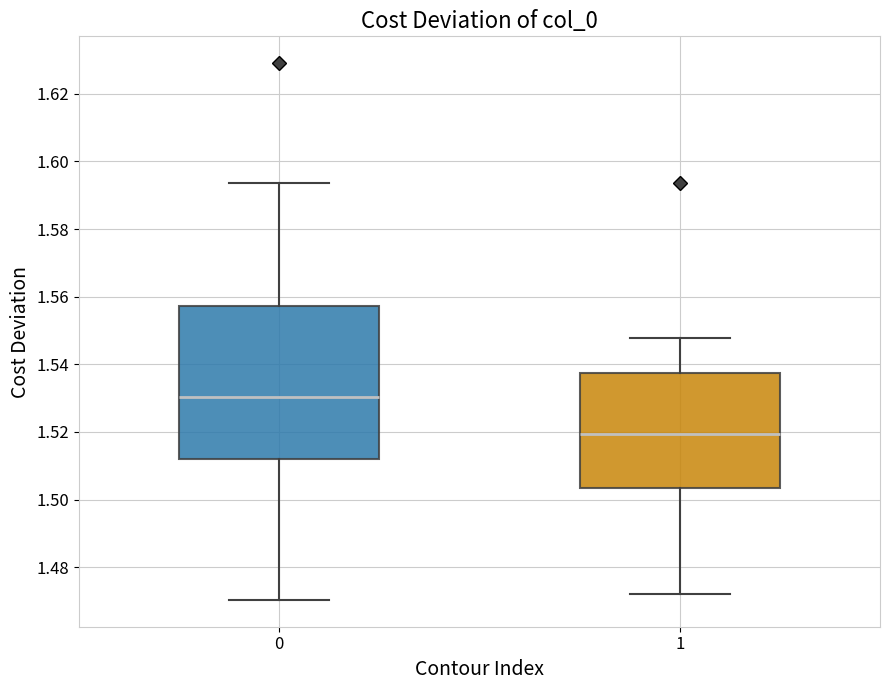

Where does the median line of the box at x = 1 sit on the y-axis? The values are not printed on the chart, so give them approximately, as read against the axis.

1.520